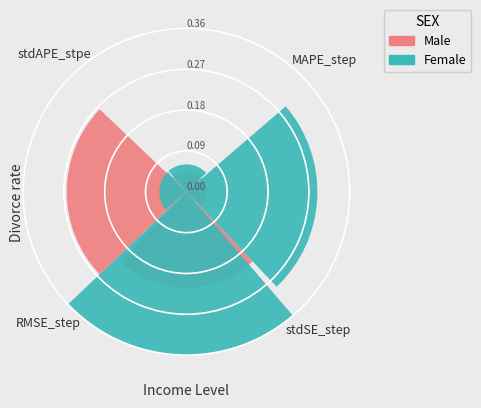

The RMSE_step slice represents 56% of the pie. True or false?

False